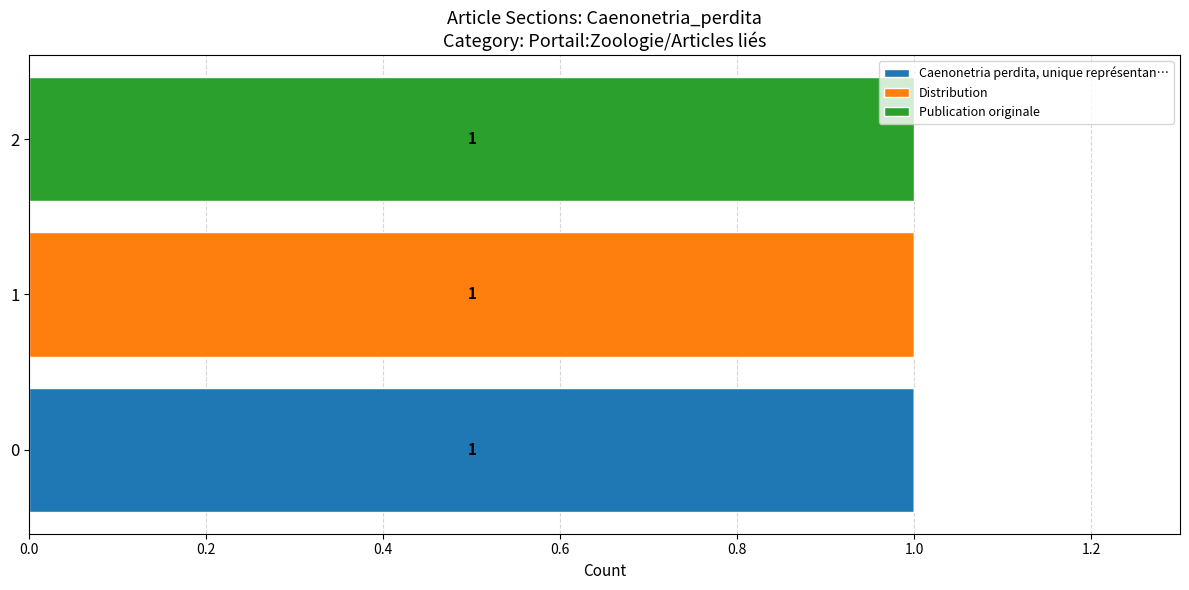

Is it true that Caenonetria perdita, unique représentan… equals -1 at 1?

False